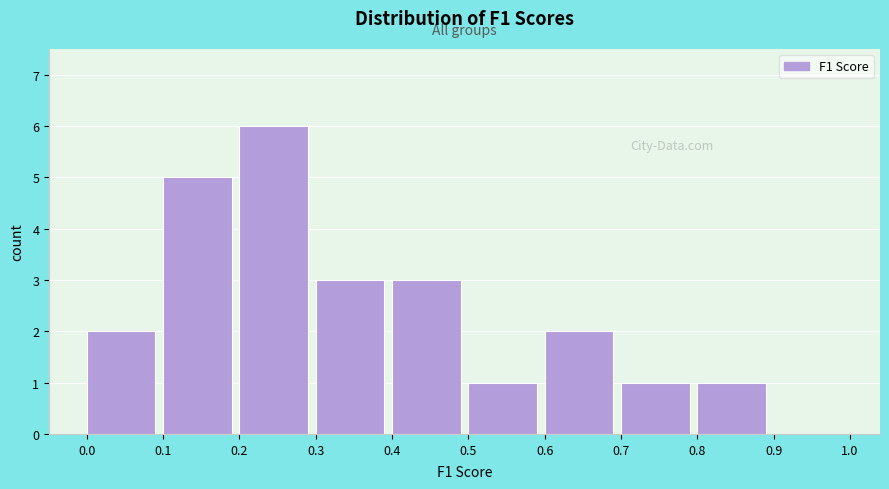

What is the height of the bar covering 0.3 to 0.4 on the x-axis? The values are not printed on the chart, so give them approximately, as read against the axis.

3